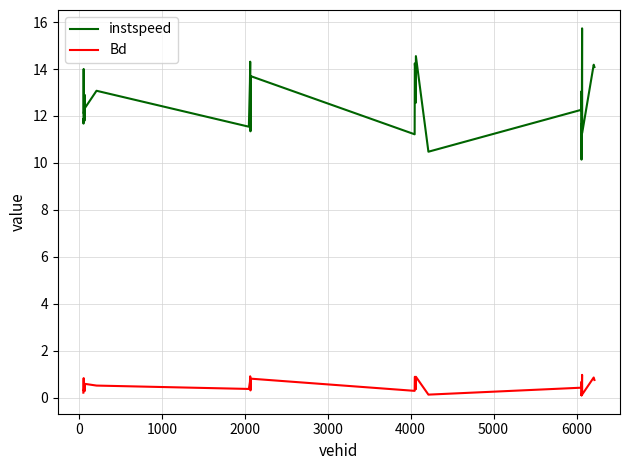

What is the difference between the maximum and minimum values in the Bd series?

0.9